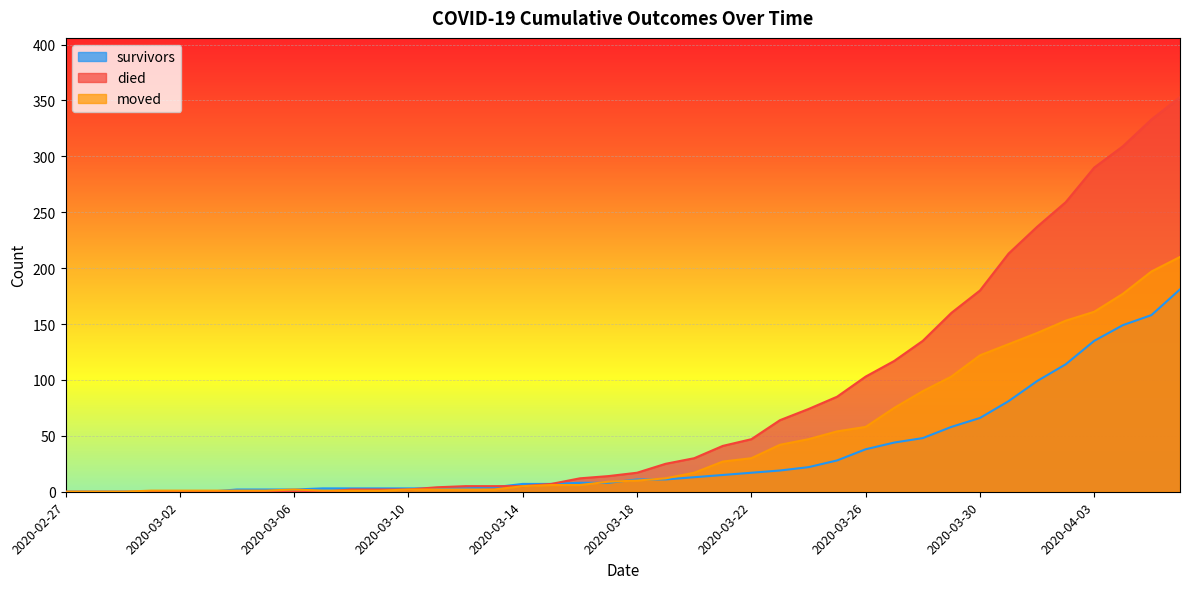

Is it true that survivors equals 17 at 2020-03-22?

True